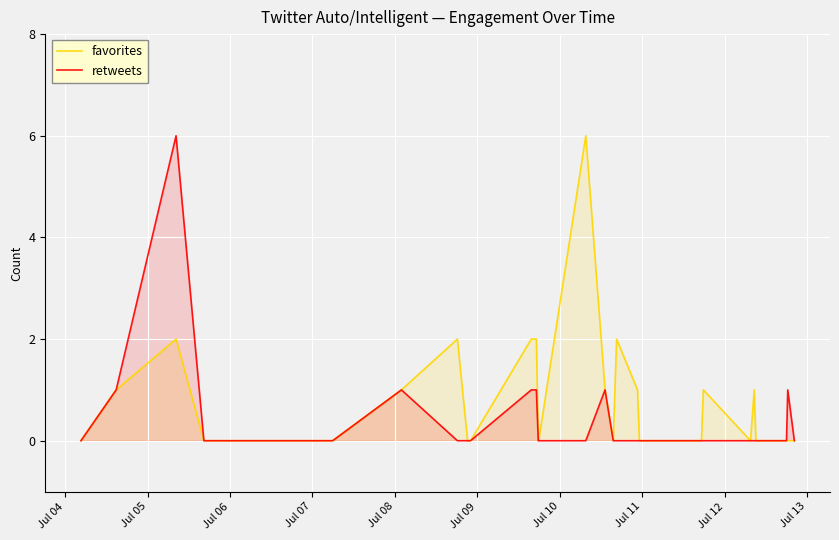

What is the maximum value for favorites?

6